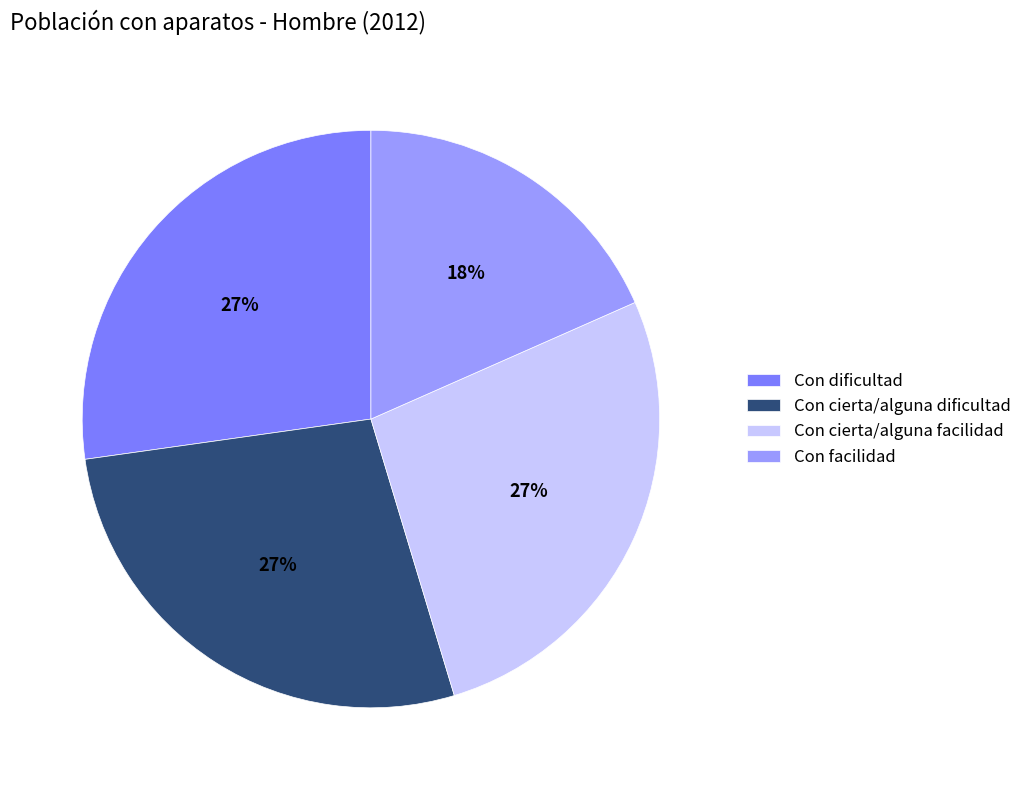

Which category has the smallest portion of the pie?

Con facilidad